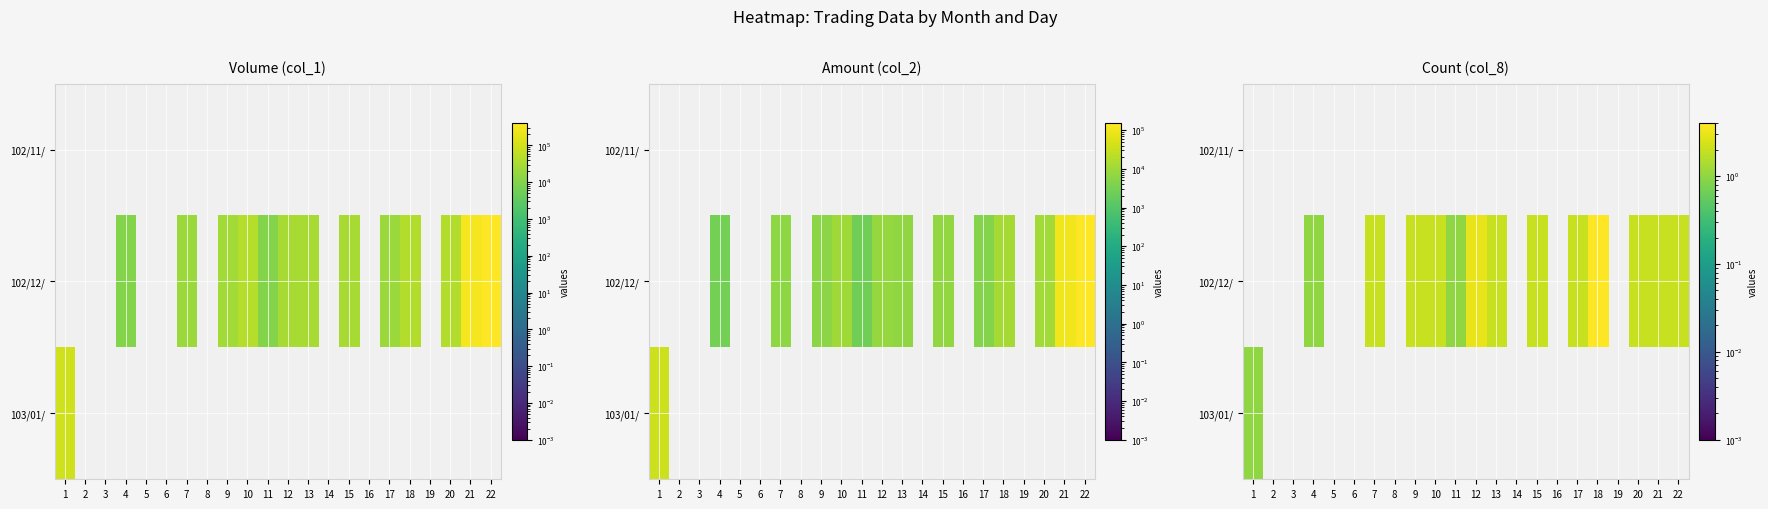

Count the row_1 values in the range 0 to 2.

20